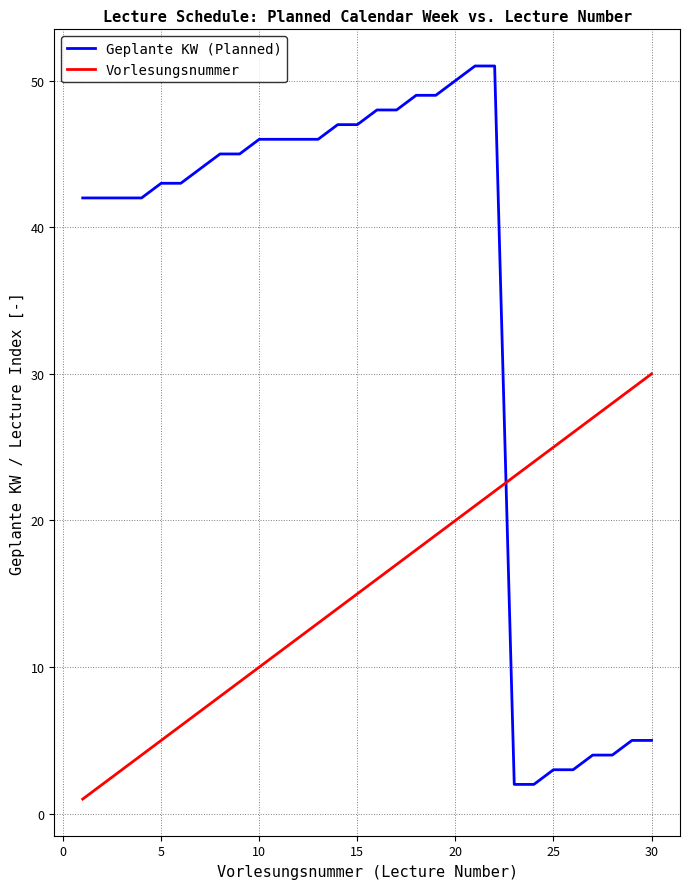

Which series has the largest range (max minus min)?

Geplante KW (Planned)